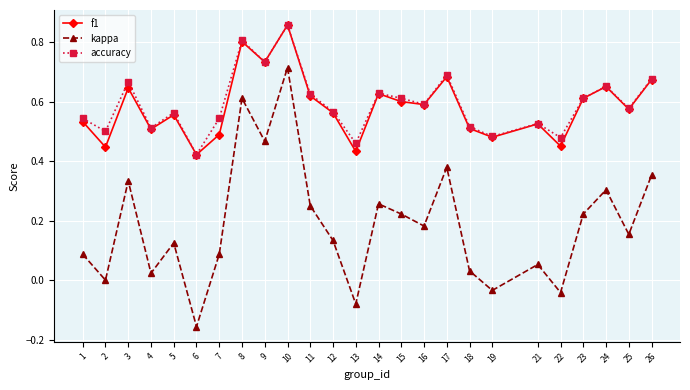

Which series has the largest total across all categories?

accuracy